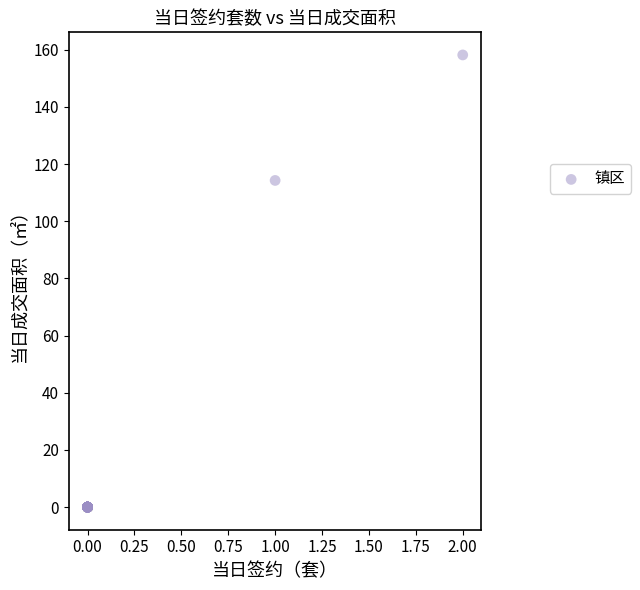

What Y value in the scatter plot is closest to 79?

114.3